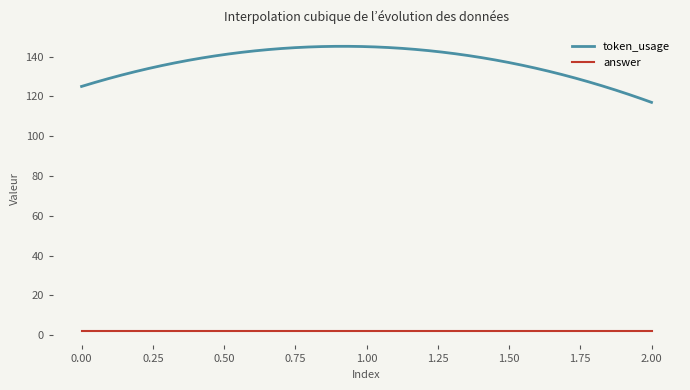

Which series has the largest total across all categories?

token_usage